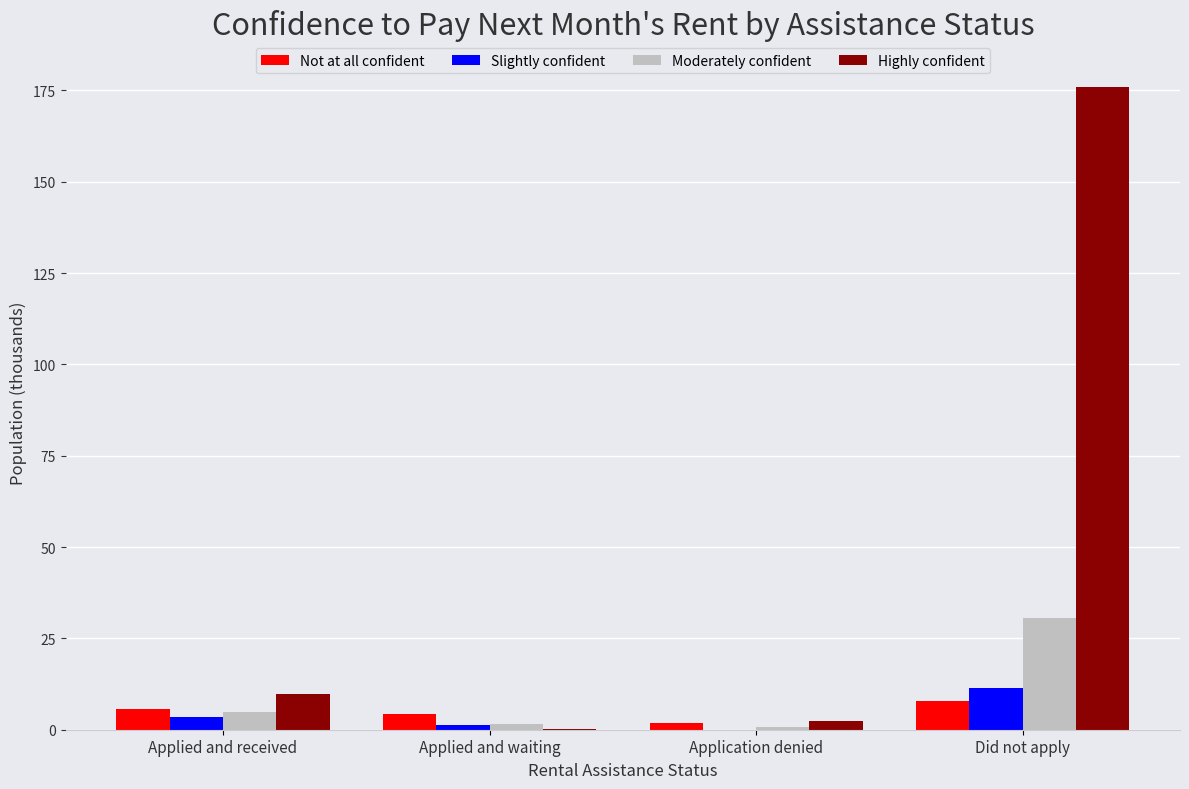

Between Applied and waiting and Did not apply, which series saw the biggest shift?

Highly confident